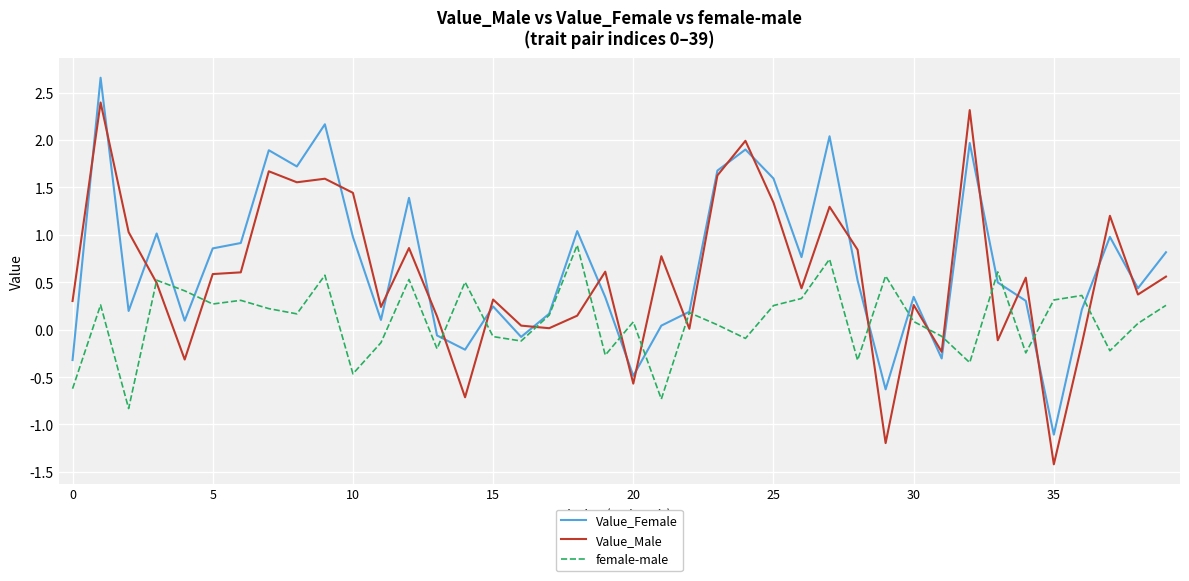

What is the minimum value for Value_Female?

-1.1